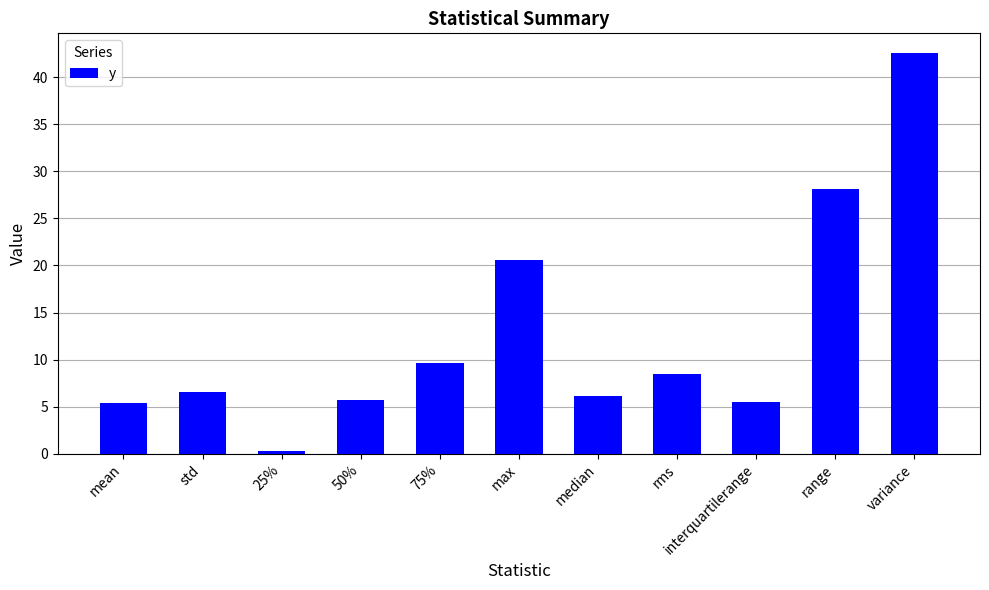

What is the label of the 11th bar from the right?

mean